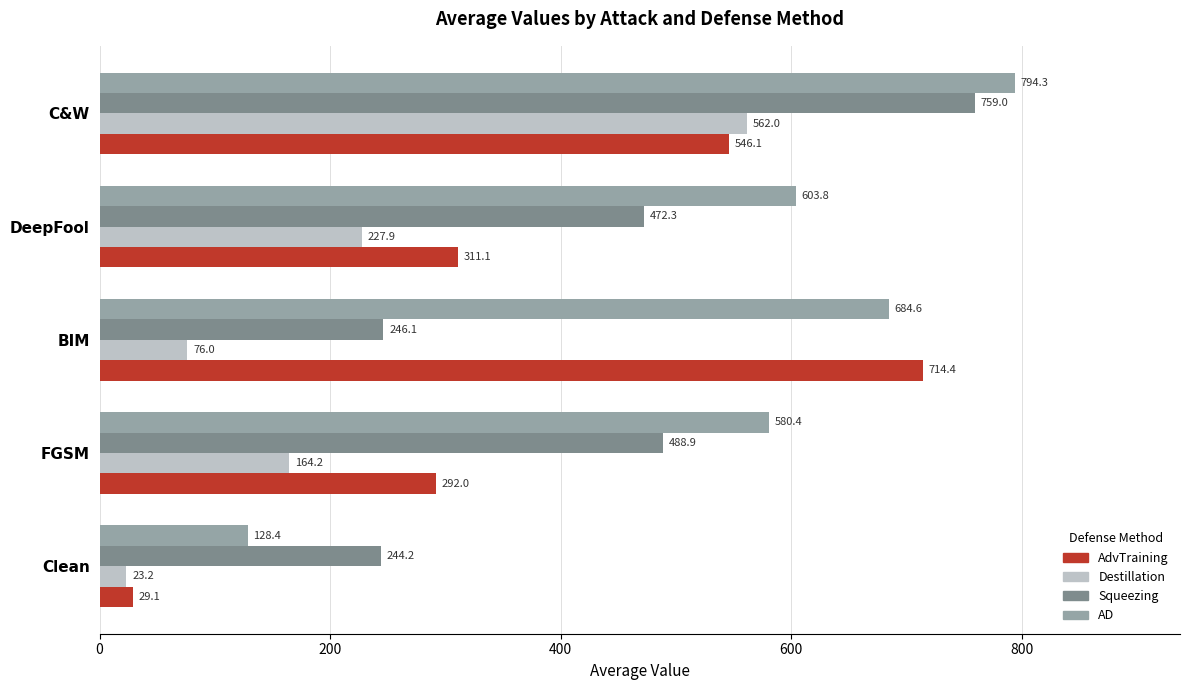

Is the value of AD at Clean greater than the value of AdvTraining at FGSM?

No